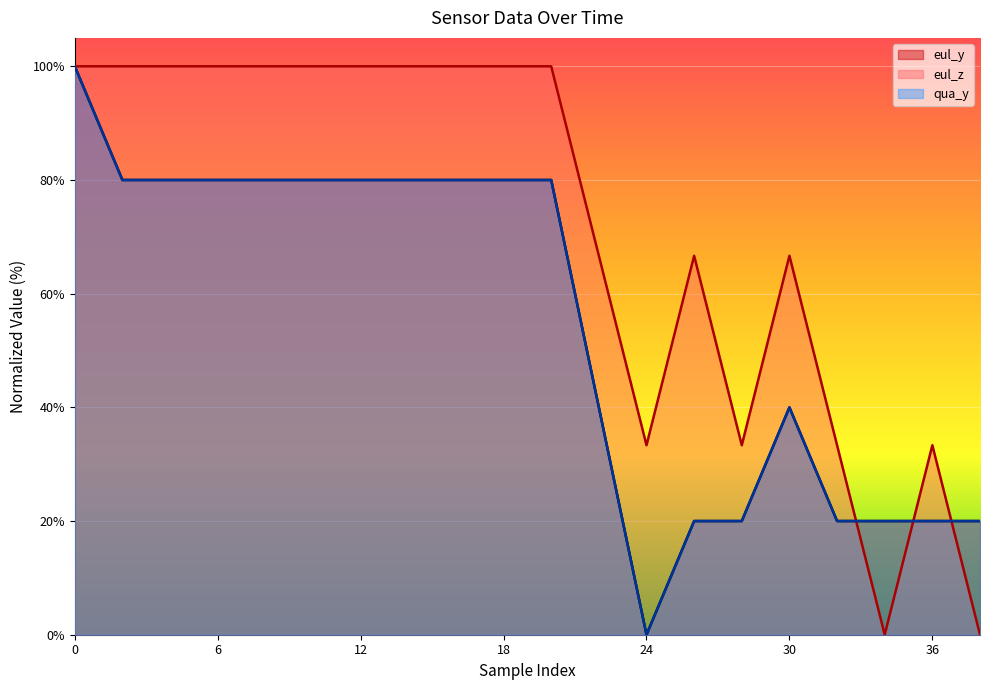

At which label does qua_y reach its minimum?

24